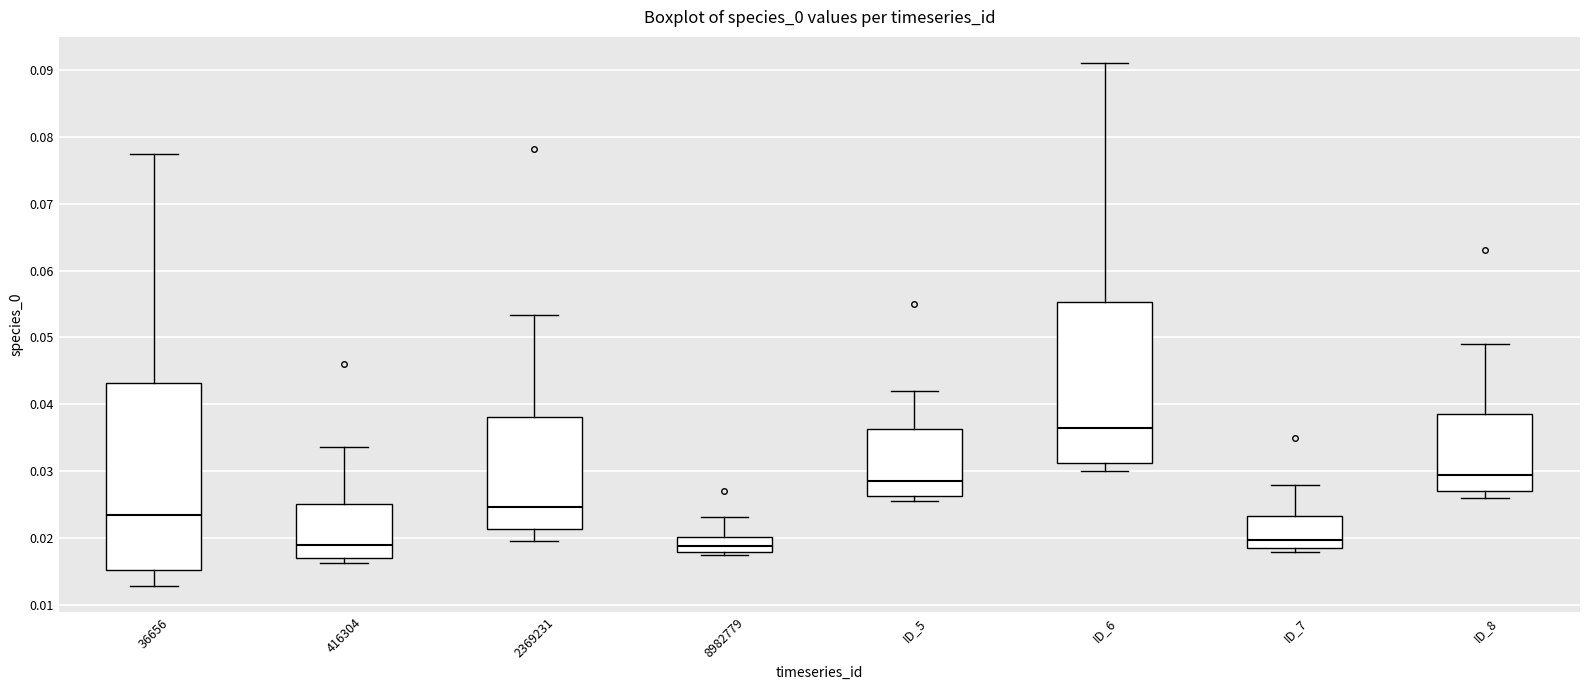

Reading left to right, transcribe this box plot: for each box, give where its median line is, the range the box spans, and where its two whiskers end, as read against the y-axis. The values are not printed on the chart, so give them approximately, as read against the axis.

36656: median 0.023, box 0.015 to 0.043, whiskers 0.013 to 0.077
416304: median 0.019, box 0.017 to 0.025, whiskers 0.016 to 0.034
2369231: median 0.025, box 0.021 to 0.038, whiskers 0.020 to 0.053
8982779: median 0.019, box 0.018 to 0.020, whiskers 0.018 (just below the box's lower edge) to 0.023
ID_5: median 0.029, box 0.026 to 0.036, whiskers 0.026 (just below the box's lower edge) to 0.042
ID_6: median 0.037, box 0.031 to 0.055, whiskers 0.030 to 0.091
ID_7: median 0.020, box 0.019 to 0.023, whiskers 0.018 to 0.028
ID_8: median 0.029, box 0.027 to 0.039, whiskers 0.026 to 0.049